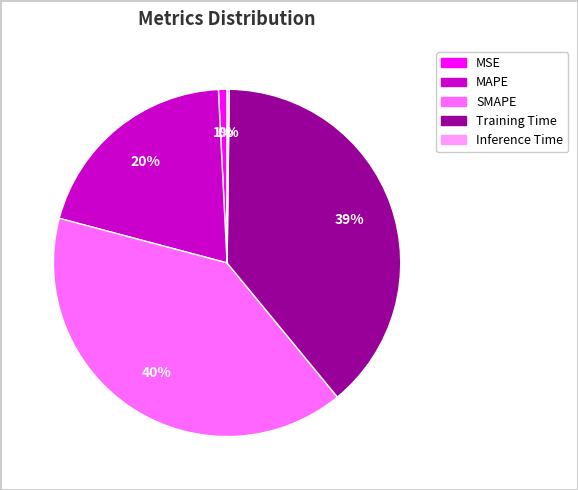

Is it true that MAPE is 6% of the pie?

False